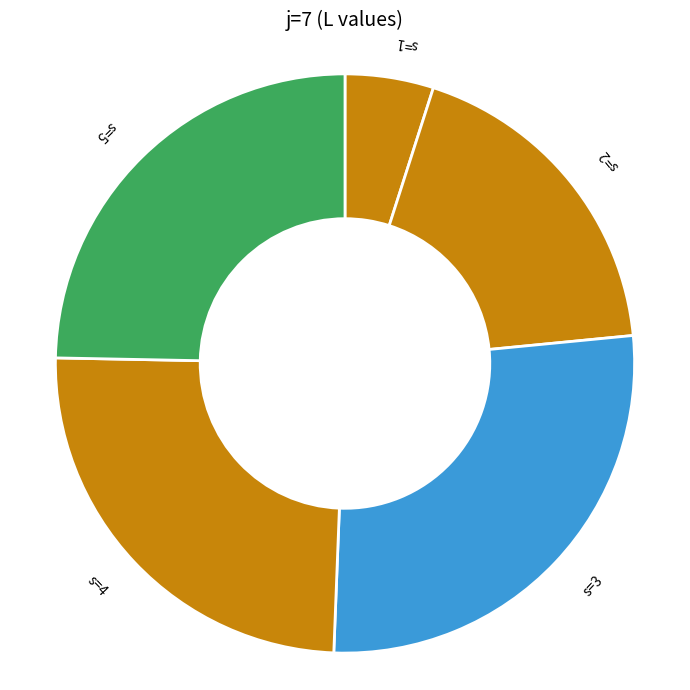

Which slice is the smallest?

s=1